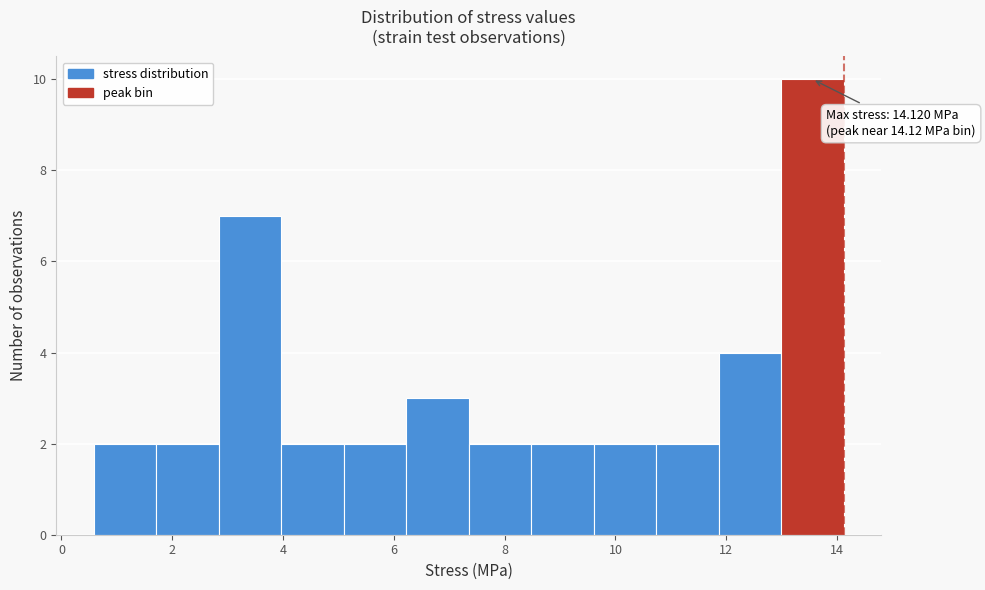

Which range on the x-axis has the tallest bar?

13.0 to 14.2